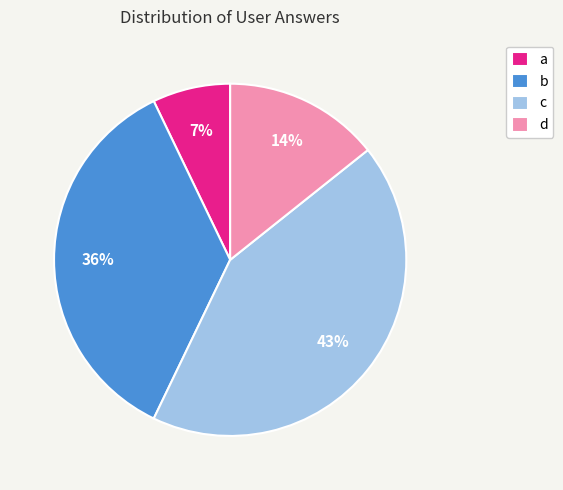

True or false: d accounts for 2% of the total.

False